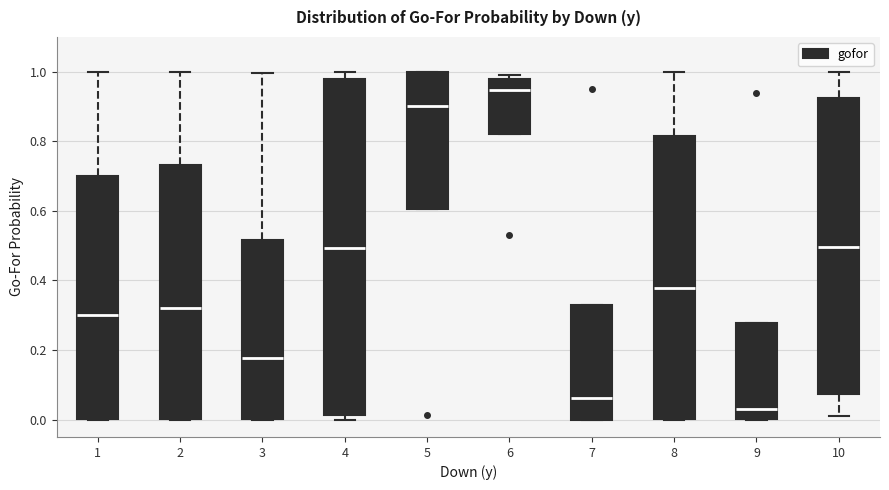

Comparing the boxes themselves (not the whiskers), which one is the tallest?

4